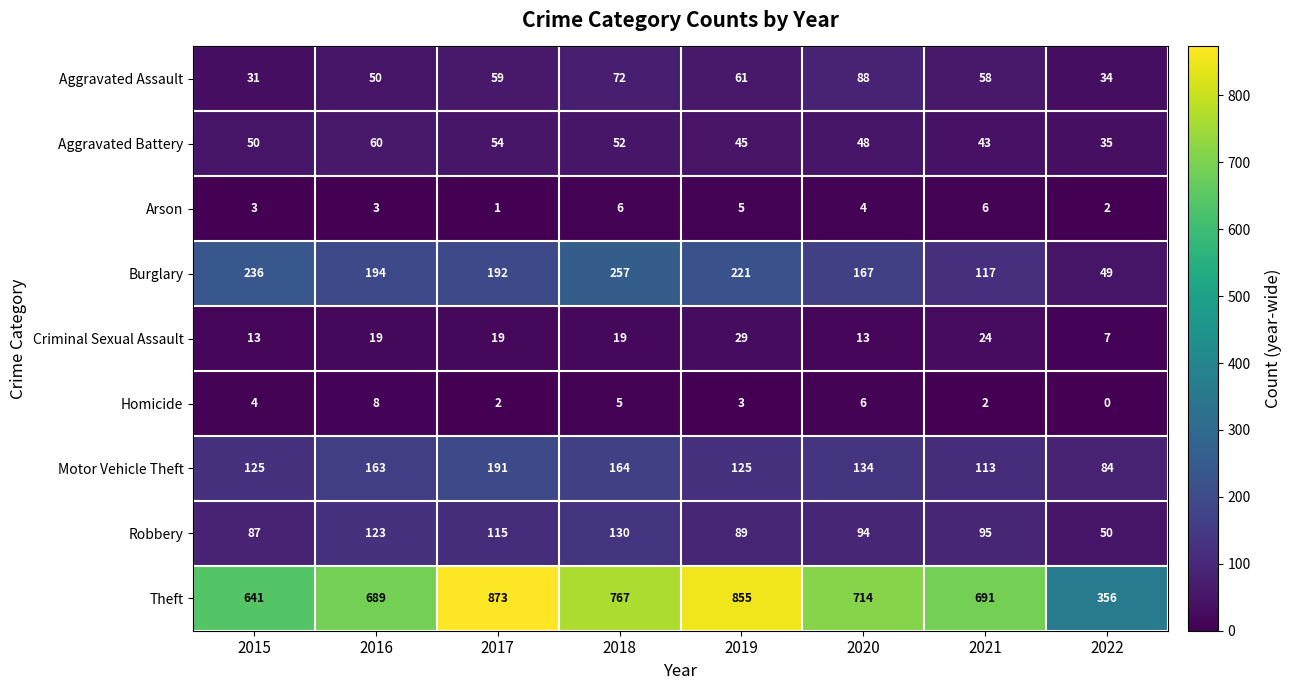

At 2018, list the series in order from largest to smallest.

Theft, Burglary, Motor Vehicle Theft, Robbery, Aggravated Assault, Aggravated Battery, Criminal Sexual Assault, Arson, Homicide